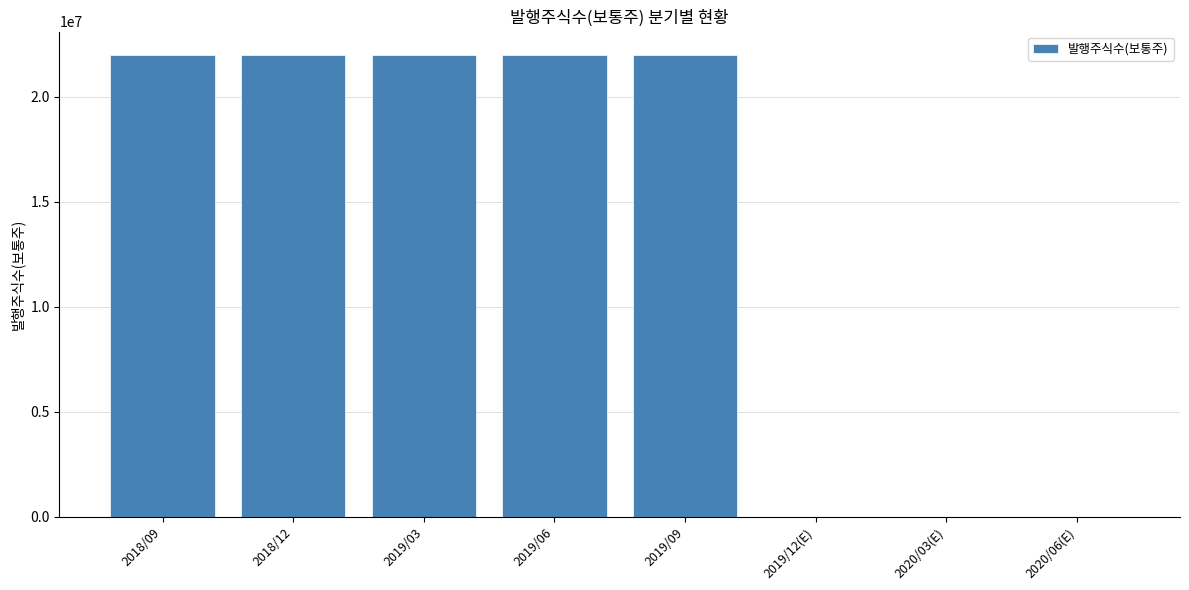

What is the sum of all values?

110000000